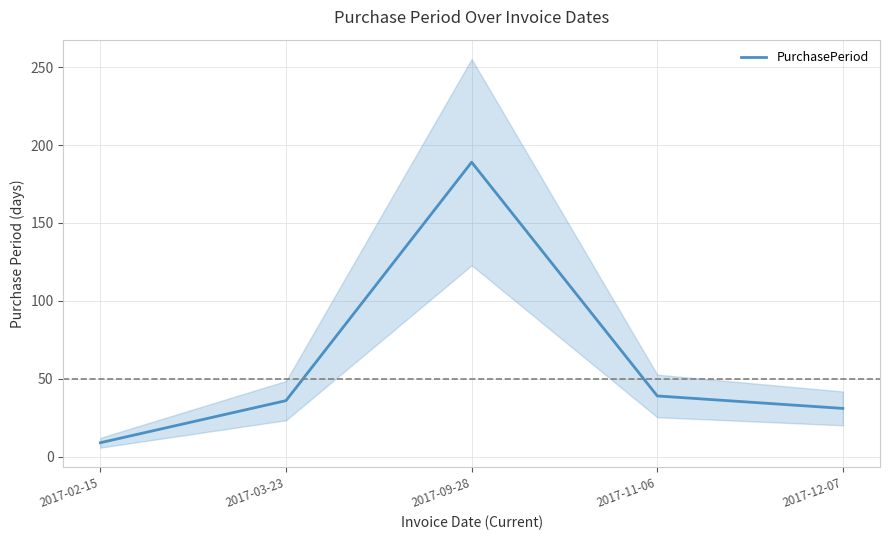

How many distinct data groups are displayed?

1